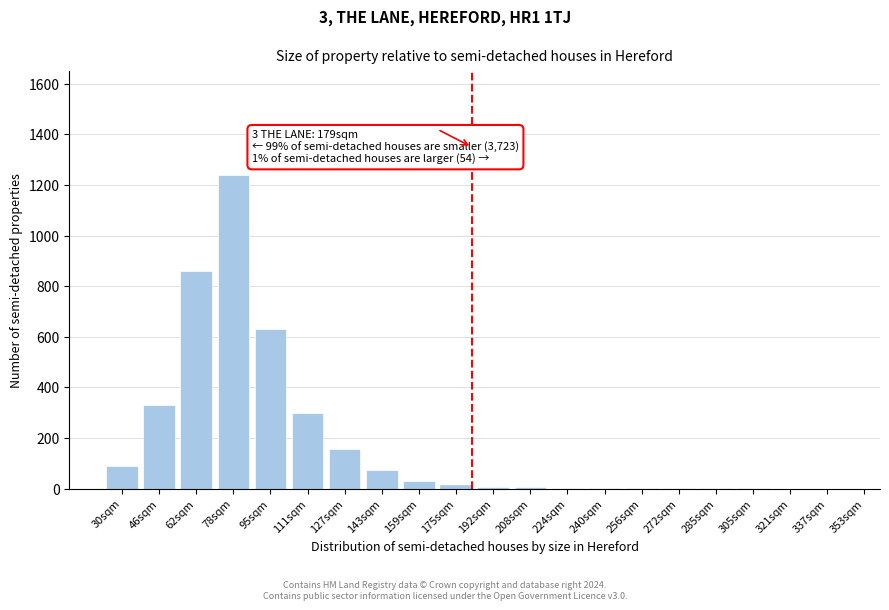

What is the sum of all values?

3748